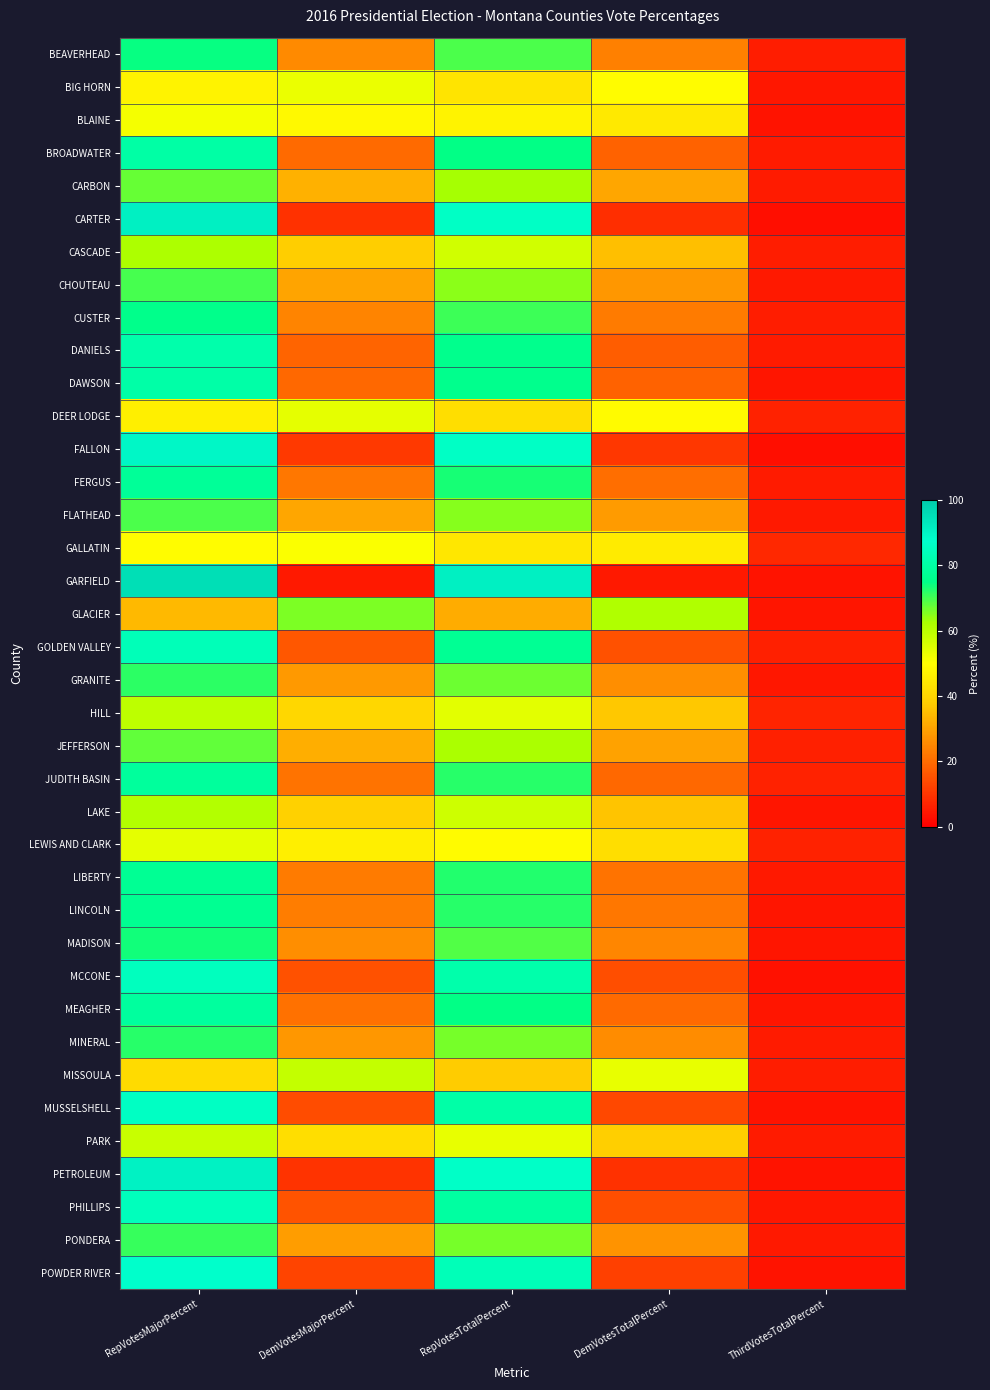

What is the spread (max minus min) of values at DemVotesTotalPercent?

56.8